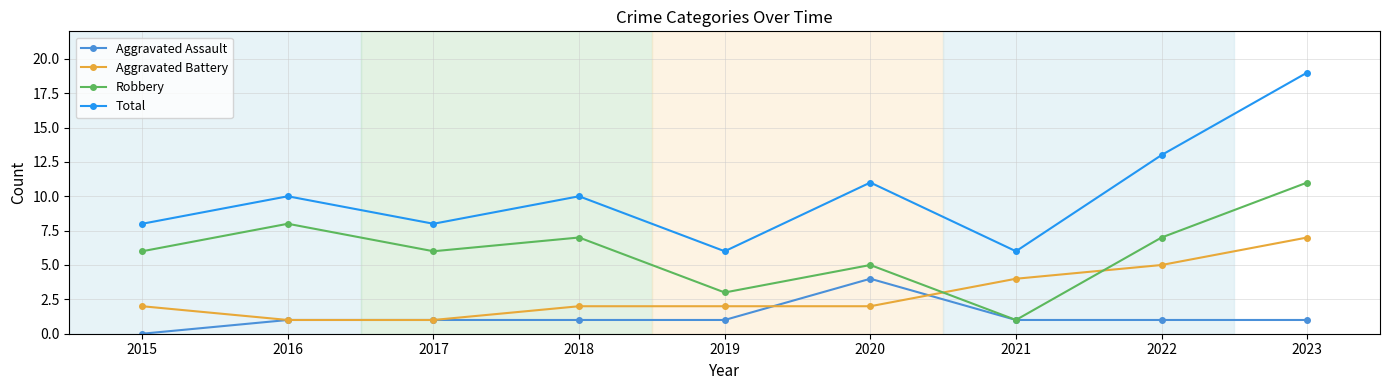

Reading left to right, transcribe all the data shown in this chart.

Aggravated Assault: 0	1	1	1	1	4	1	1	1
Aggravated Battery: 2	1	1	2	2	2	4	5	7
Robbery: 6	8	6	7	3	5	1	7	11
Total: 8	10	8	10	6	11	6	13	19